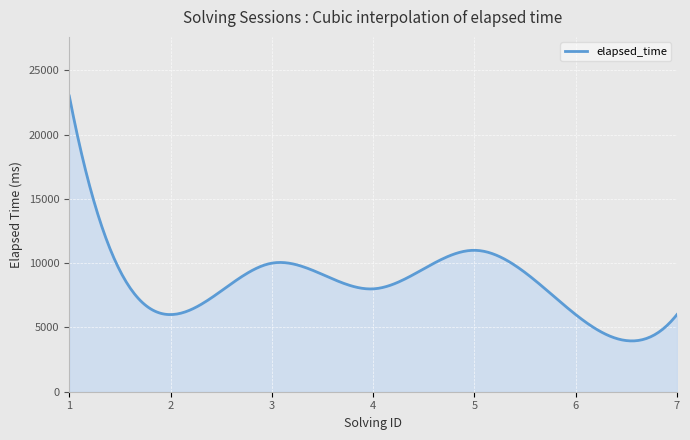

What is the difference between the maximum and minimum values?

19048.4